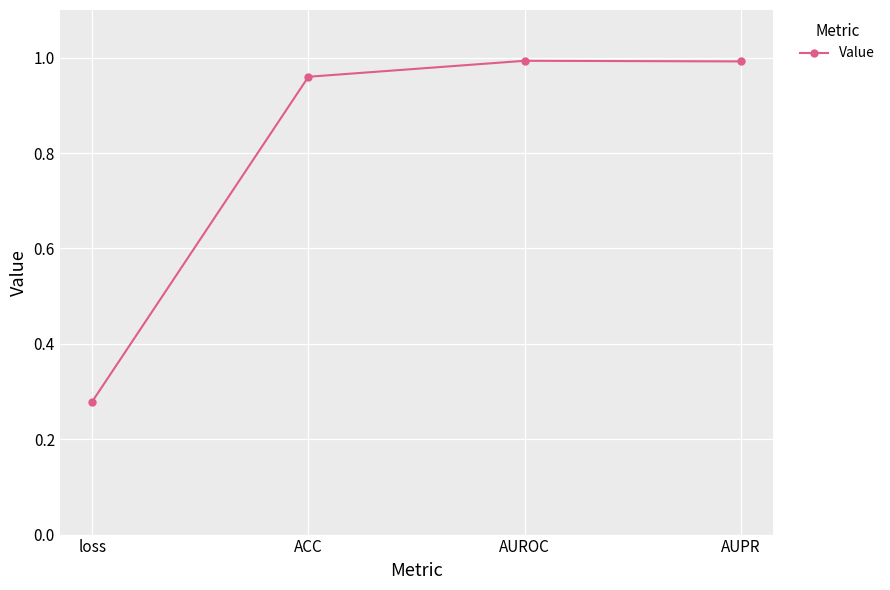

What is the sum of the values at ACC and loss?

1.2